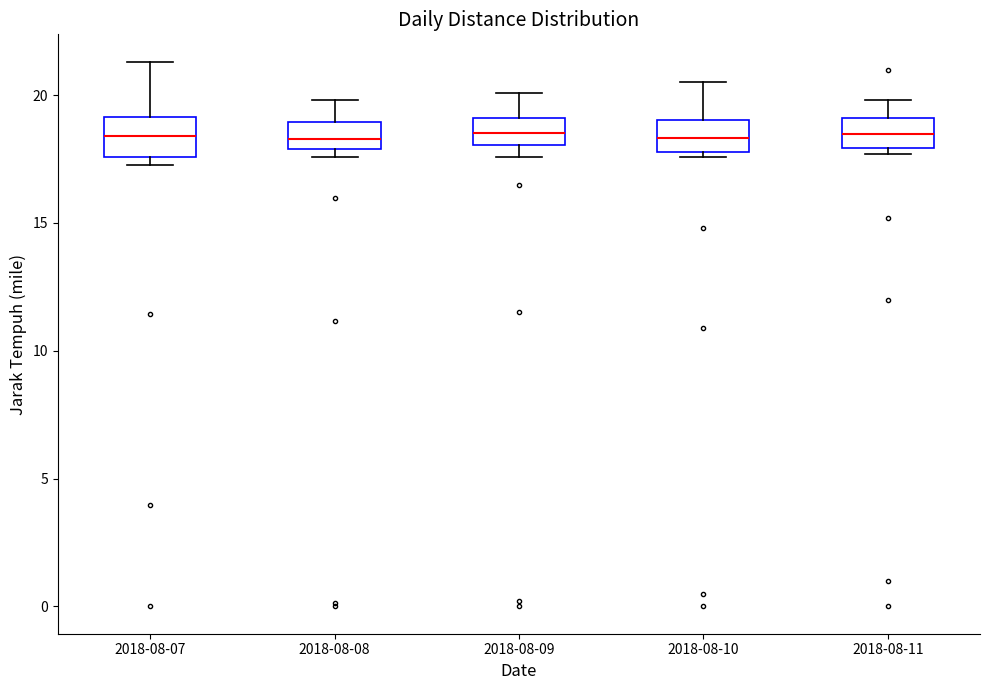

Where is the lower edge of the box for 2018-08-08 on the y-axis? The values are not printed on the chart, so give them approximately, as read against the axis.

18.0